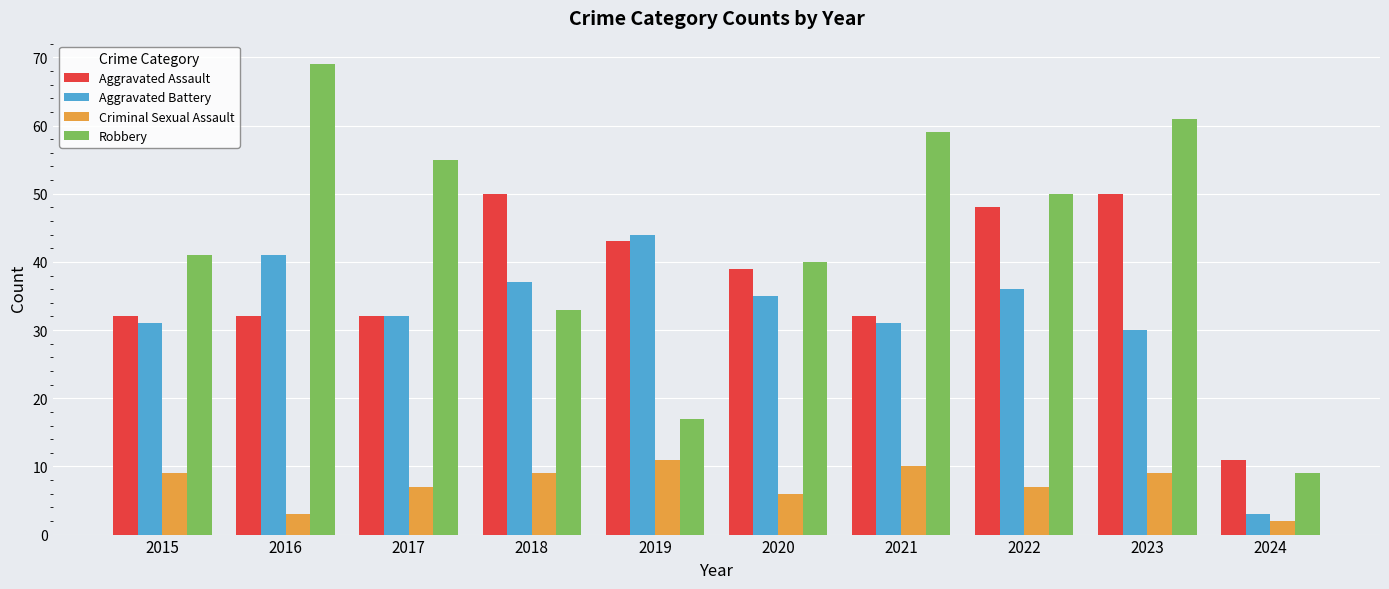

What is the sum of the Criminal Sexual Assault values at 2021 and 2024?

12